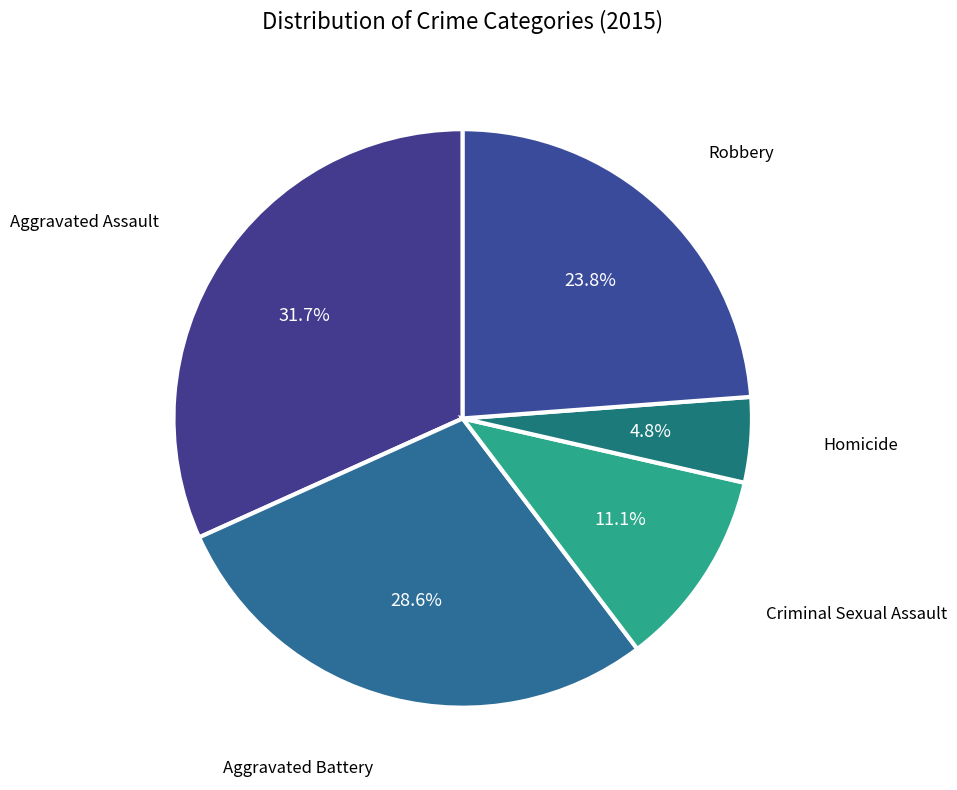

How many slices are in this pie chart?

5